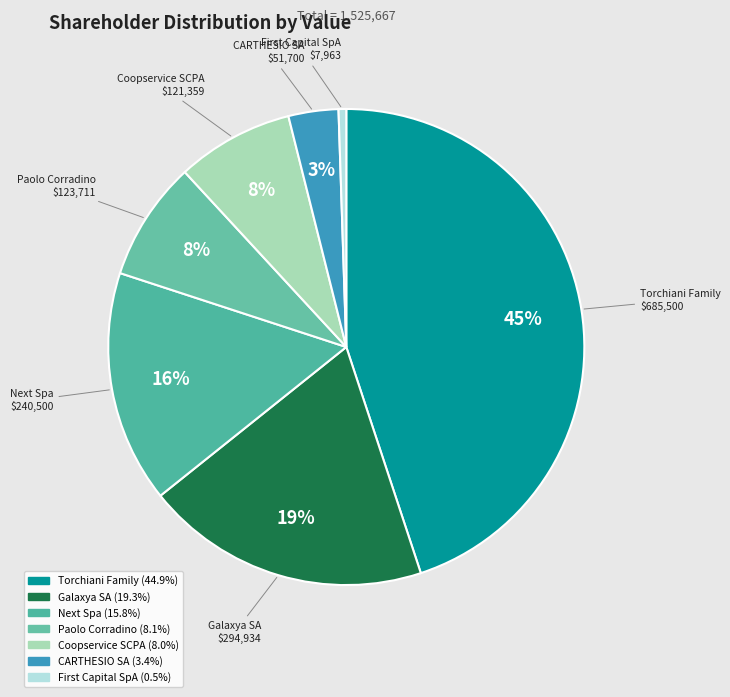

True or false: Paolo Corradino accounts for 13% of the total.

False